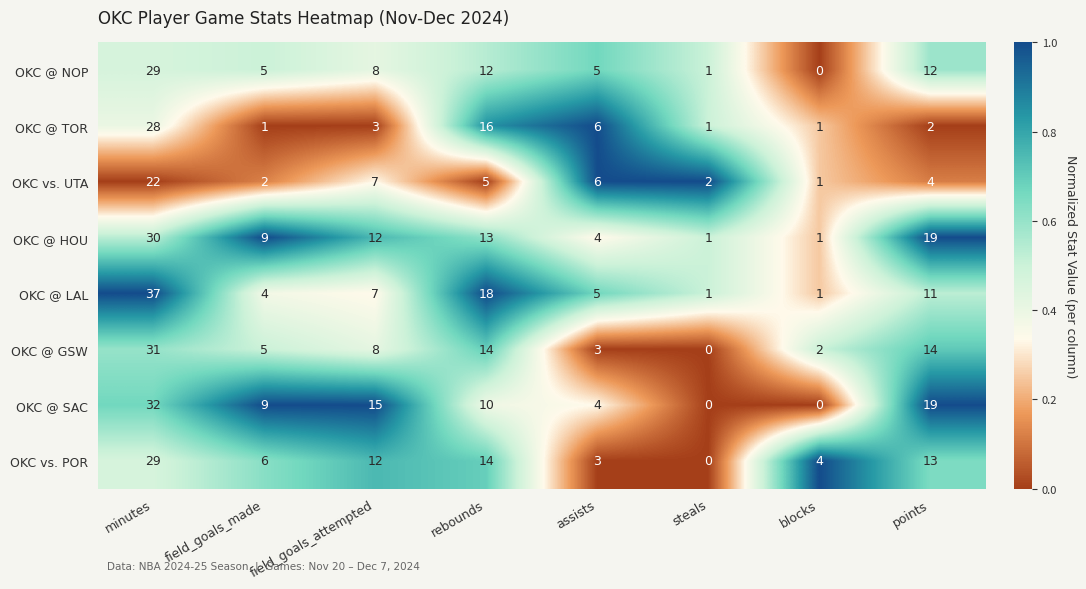

Is it true that OKC @ GSW equals 20 at steals?

False